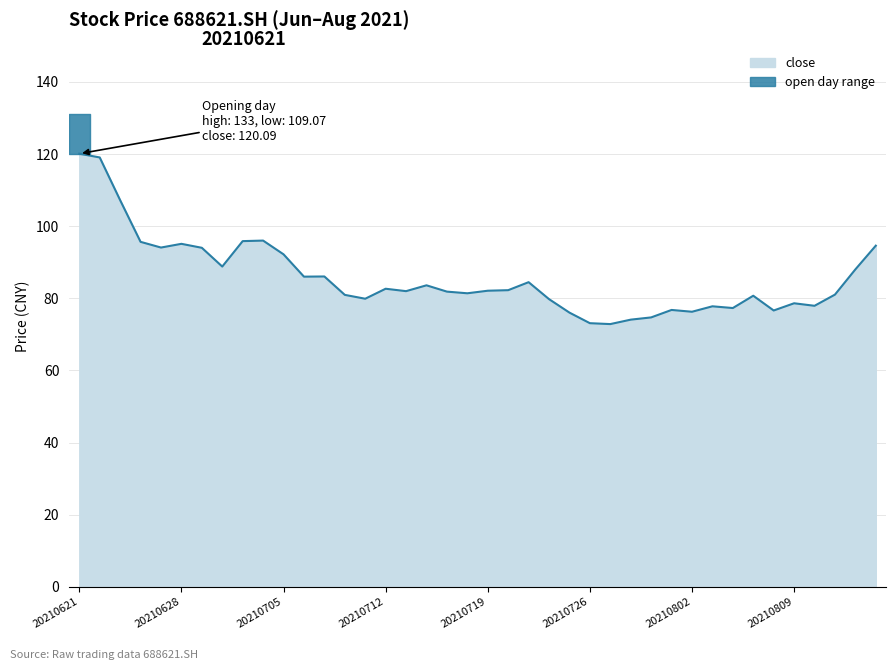

What is the ratio of the value at 20210630 to the value at 20210729?

1.2